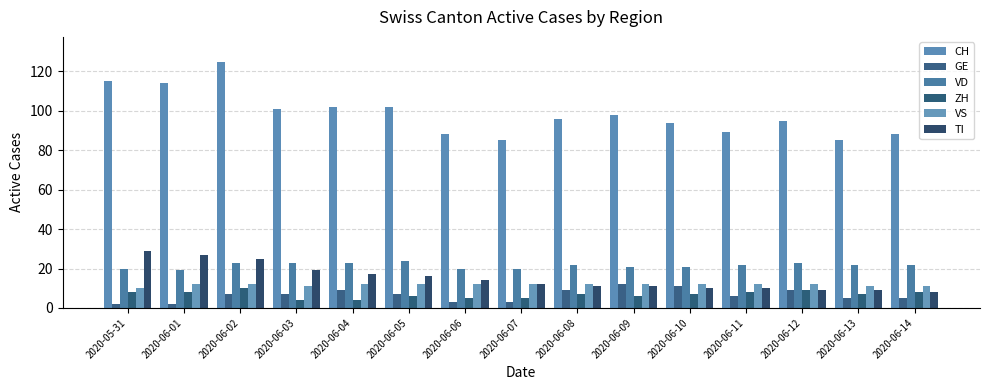

Which series has the largest total across all categories?

CH